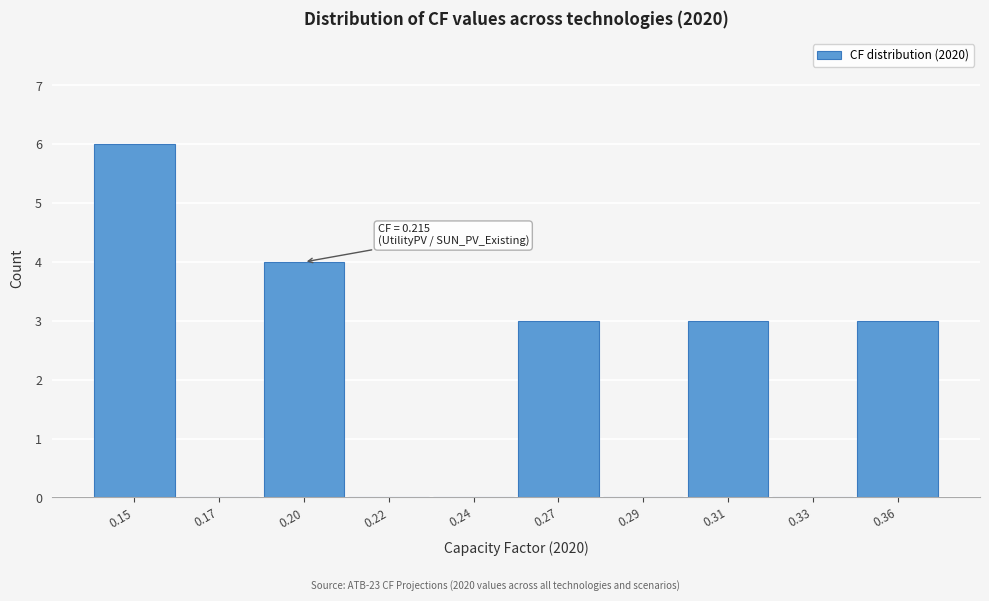

Reading left to right, what are all the values shown in this chart?

0.15=6	0.17=0	0.20=4	0.22=0	0.24=0	0.27=3	0.29=0	0.31=3	0.33=0	0.36=3